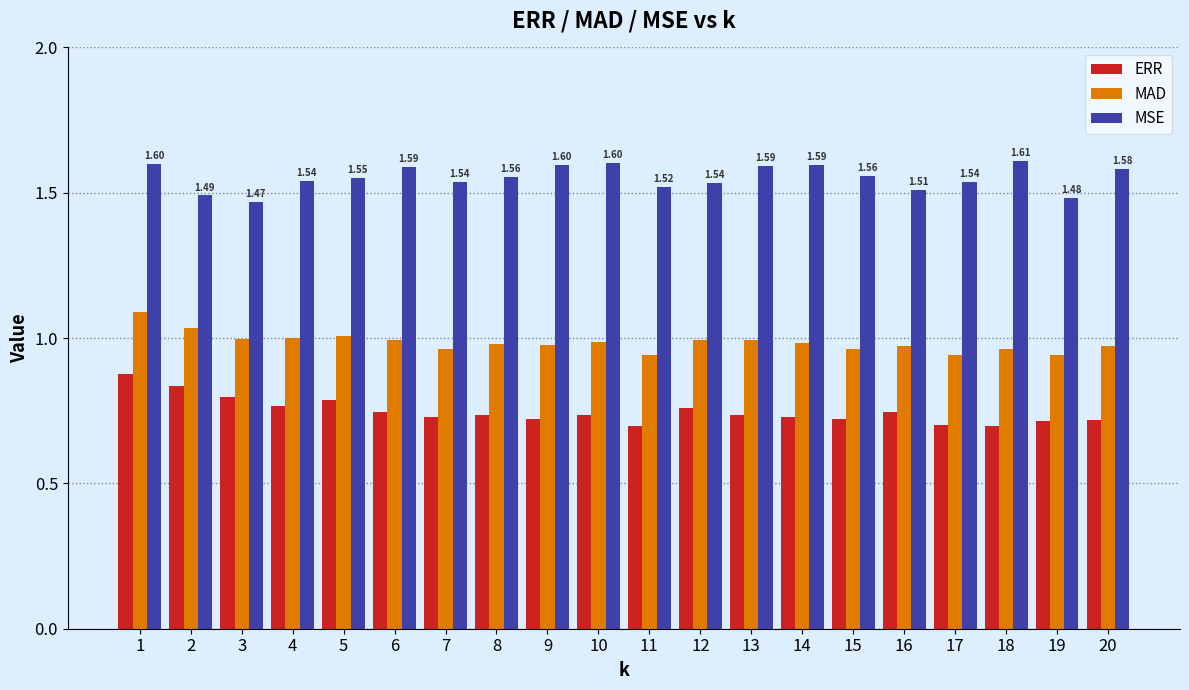

Which series has the largest total across all categories?

MSE